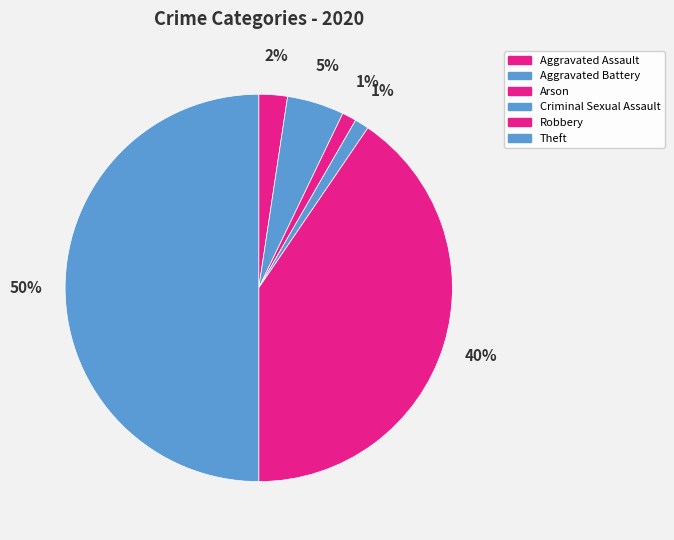

To the nearest percent, what is the difference between the largest and smallest slice percentages?

49%